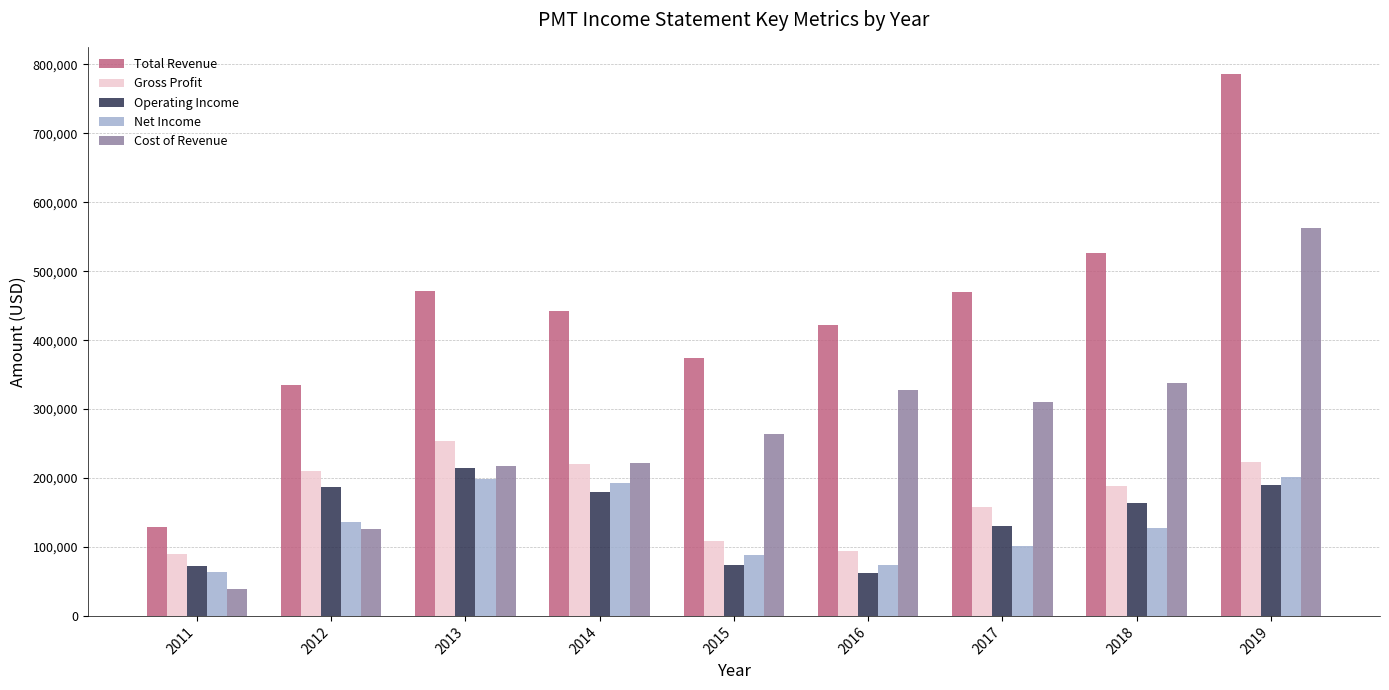

Where does the Gross Profit series first go above 188600?

2012